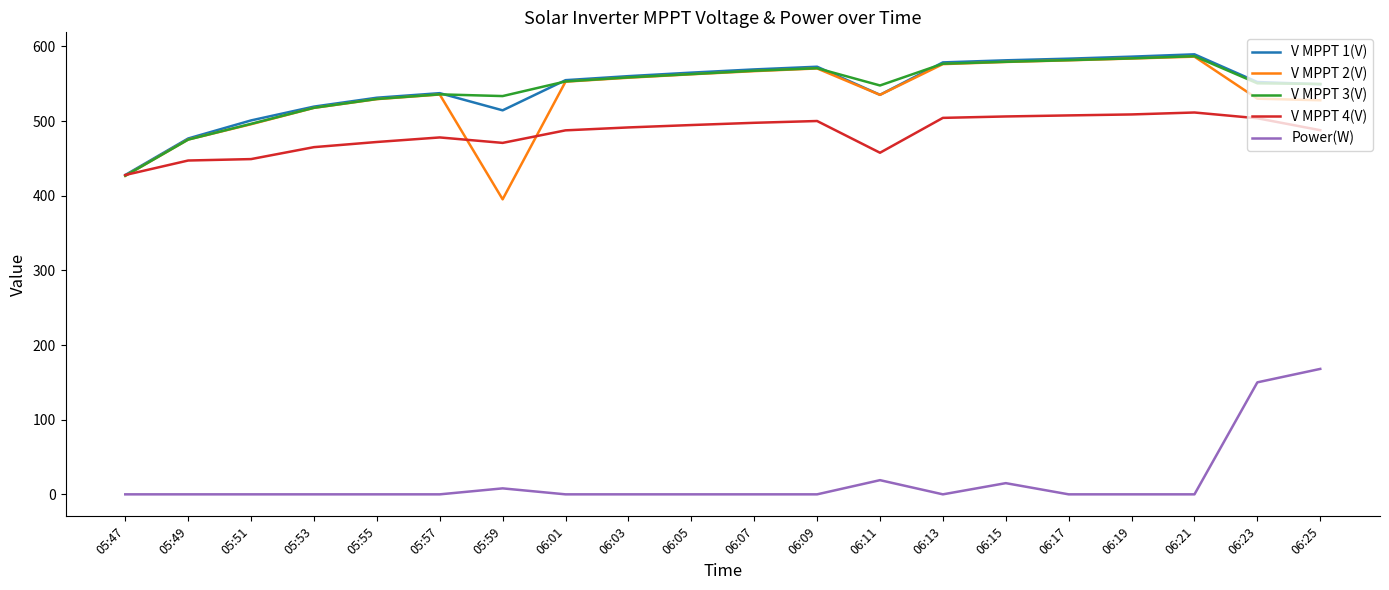

What is the average value of the V MPPT 4(V) series?

483.4